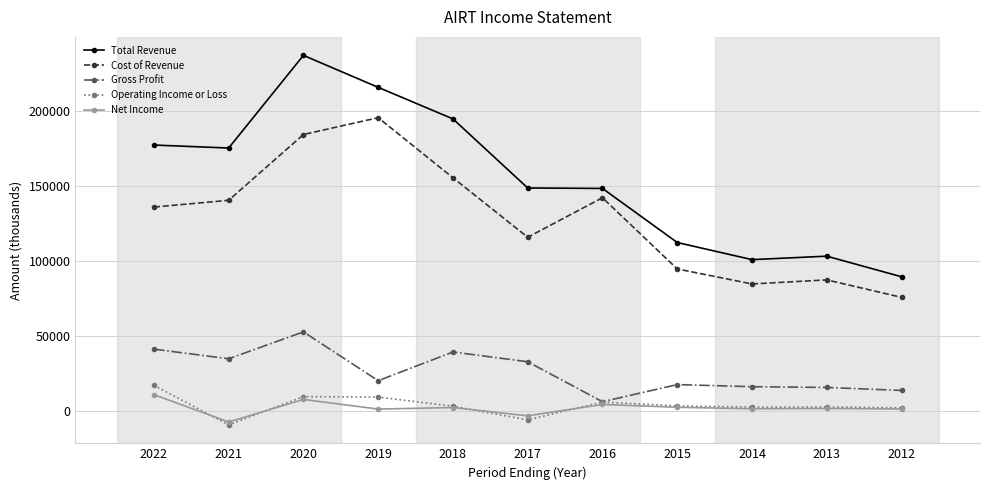

Where is the first local maximum for Gross Profit?

2020